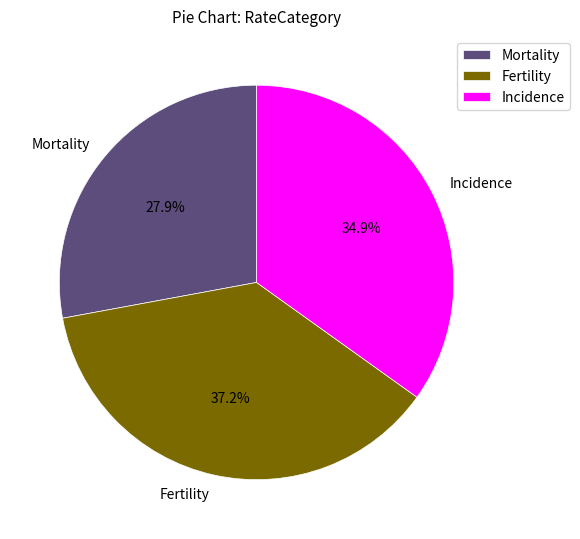

True or false: Mortality accounts for 40% of the total.

False